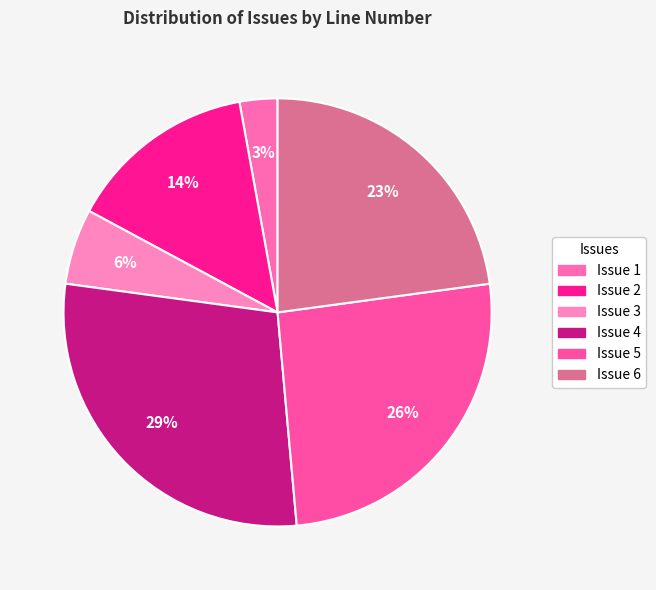

To the nearest percent, what is the average slice percentage?

17%